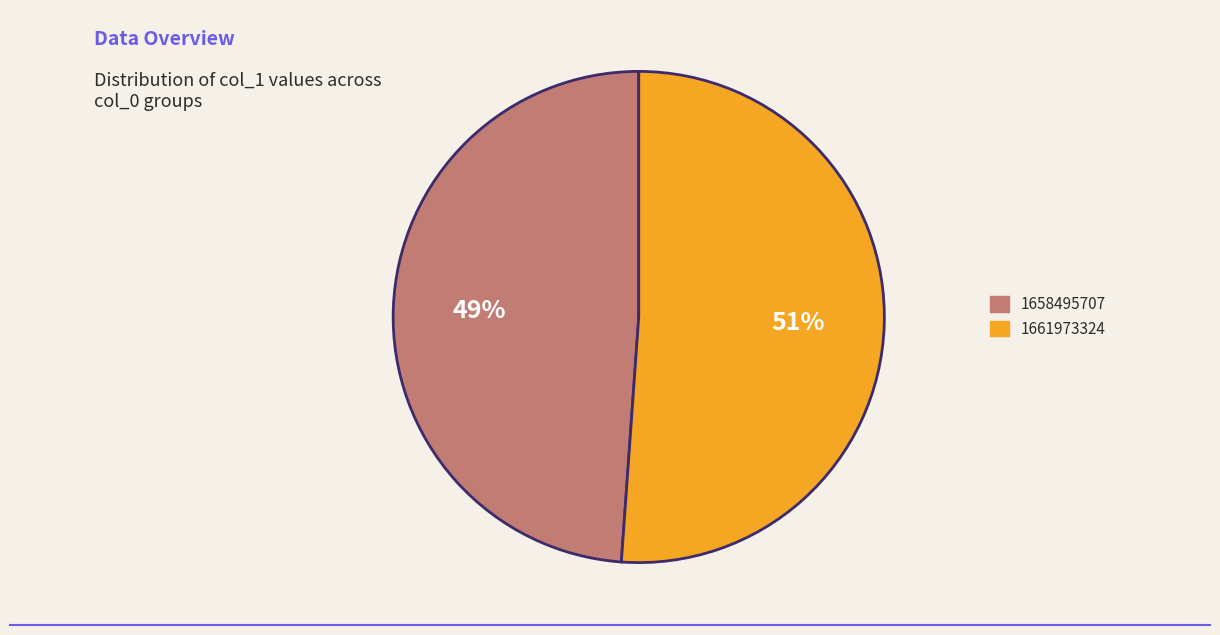

Is there a majority slice in this chart?

Yes